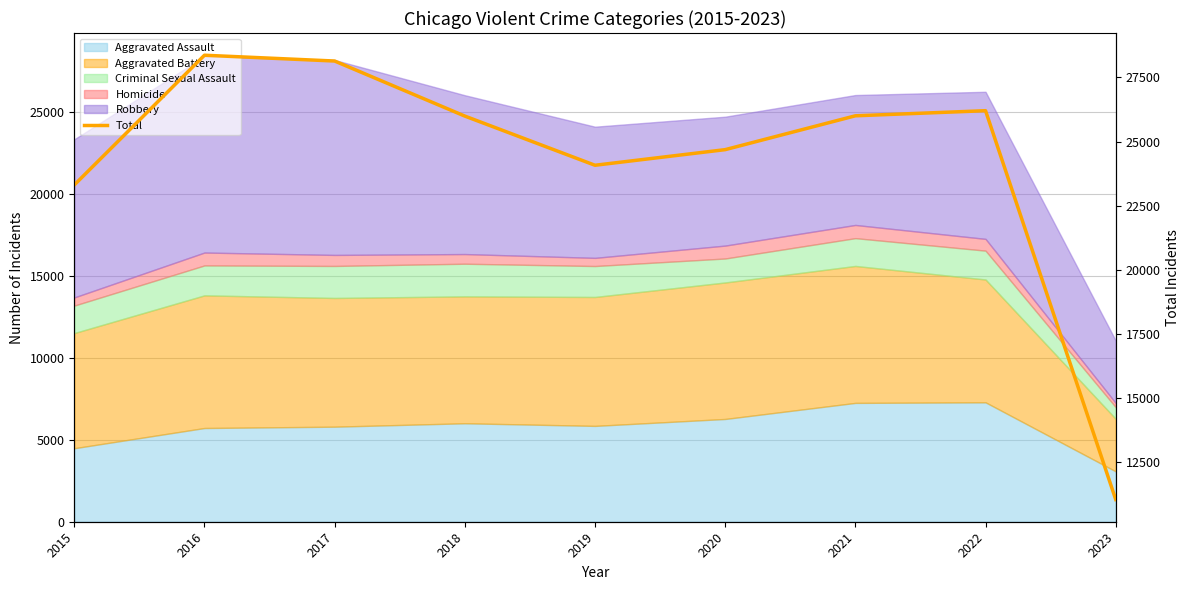

Rank the categories by value from highest to lowest.

2016, 2017, 2022, 2021, 2018, 2020, 2019, 2015, 2023